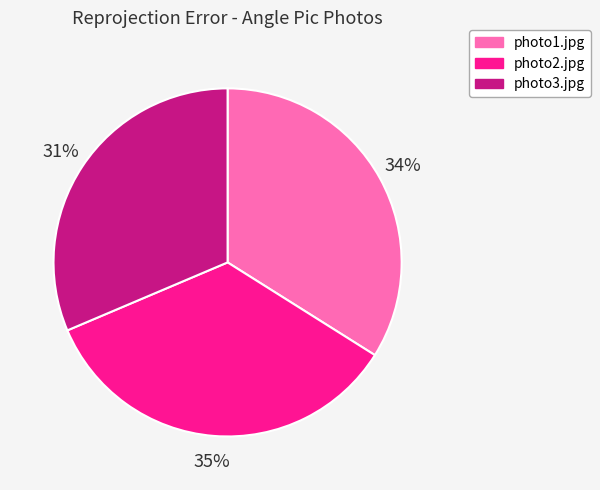

Rank the categories by value from lowest to highest.

photo3.jpg, photo1.jpg, photo2.jpg